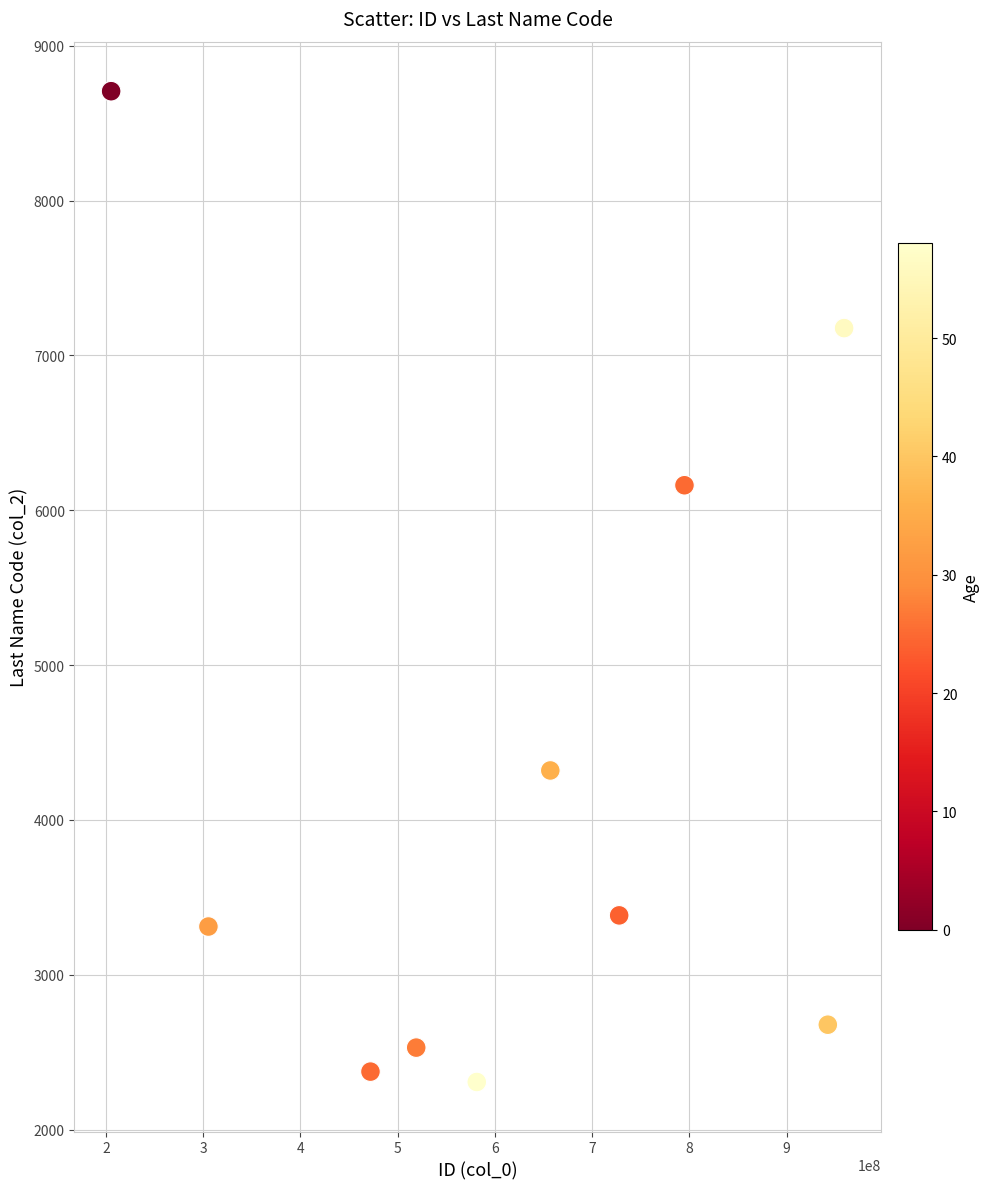

What is the average X value?

616498881